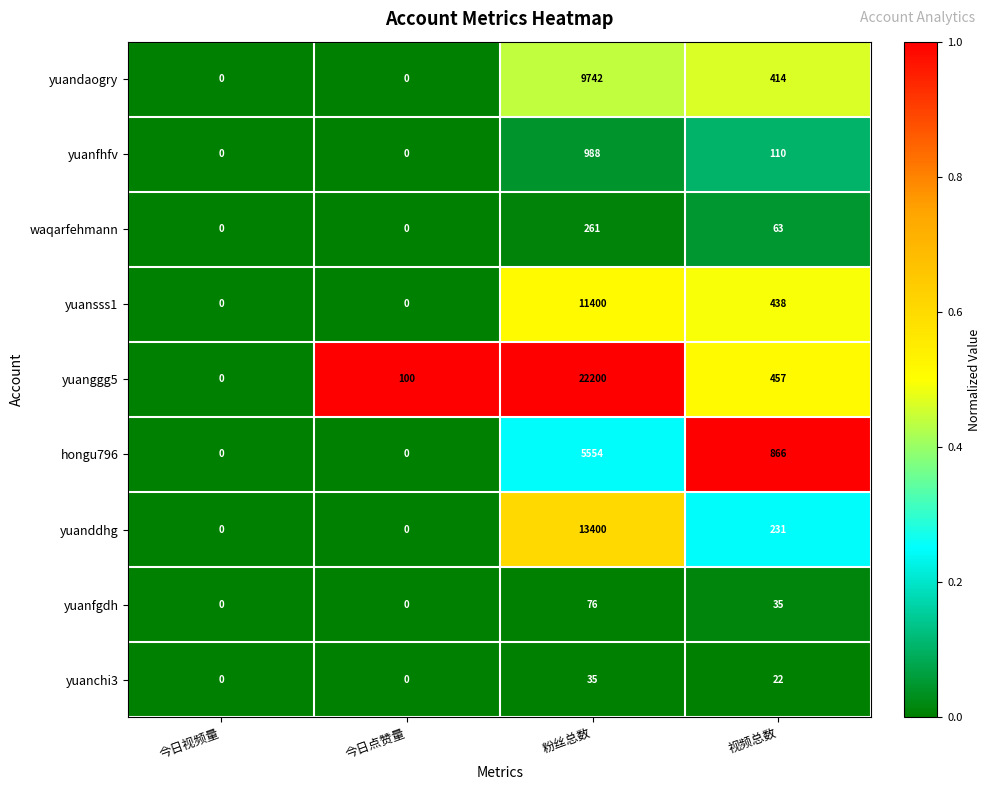

What is the spread (max minus min) of values at 粉丝总数?

22165